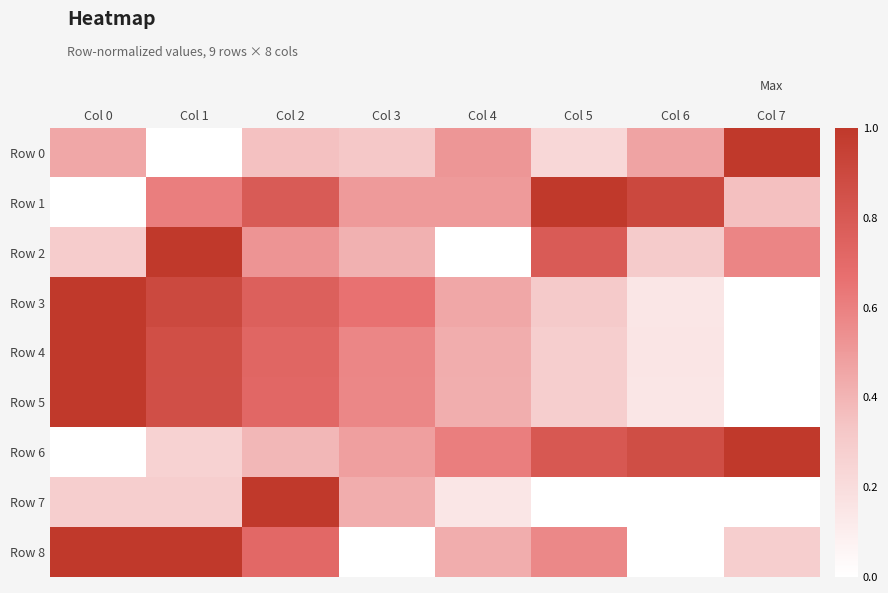

At which category is the sum across all series the highest?

Col 2